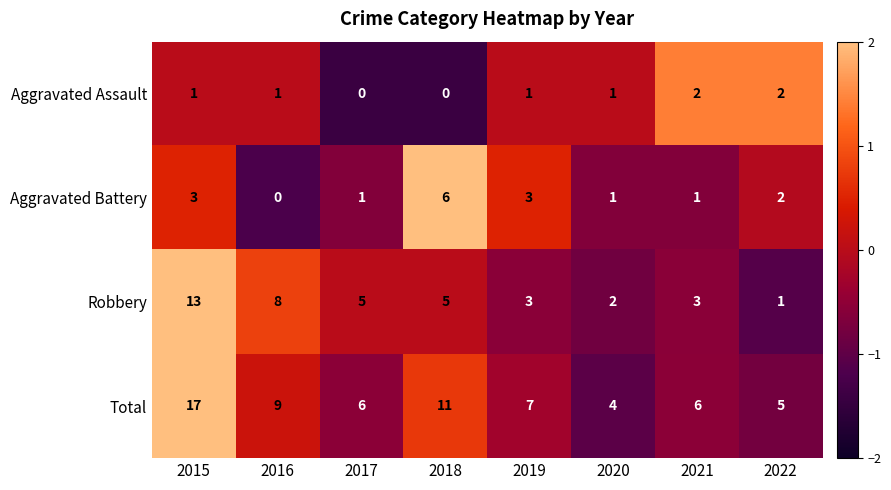

What is the greatest value displayed?

17